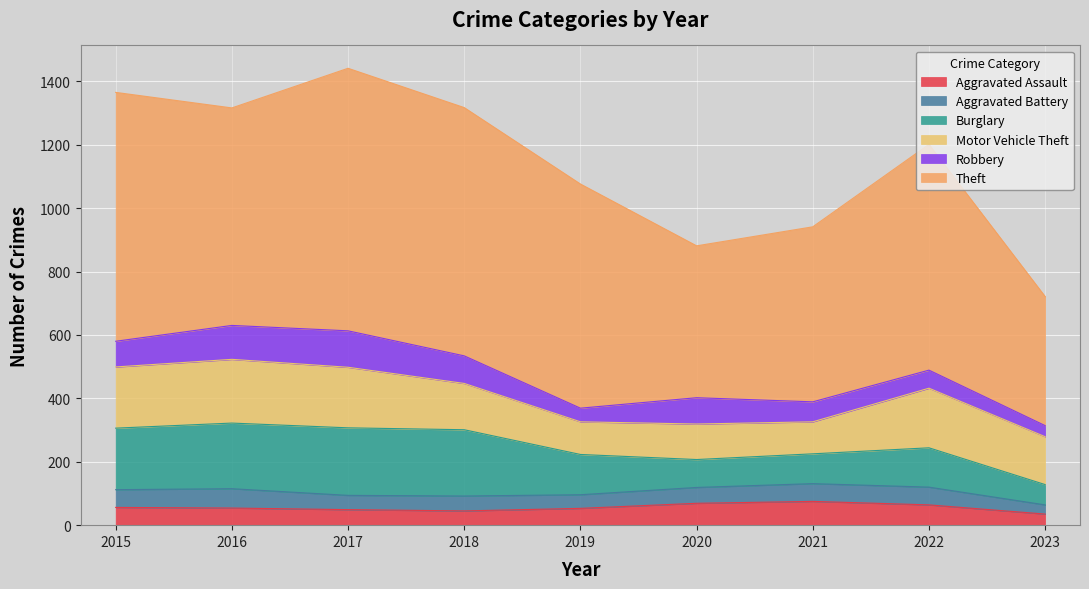

At 2015, list the series in order from smallest to largest.

Aggravated Assault, Aggravated Battery, Robbery, Motor Vehicle Theft, Burglary, Theft